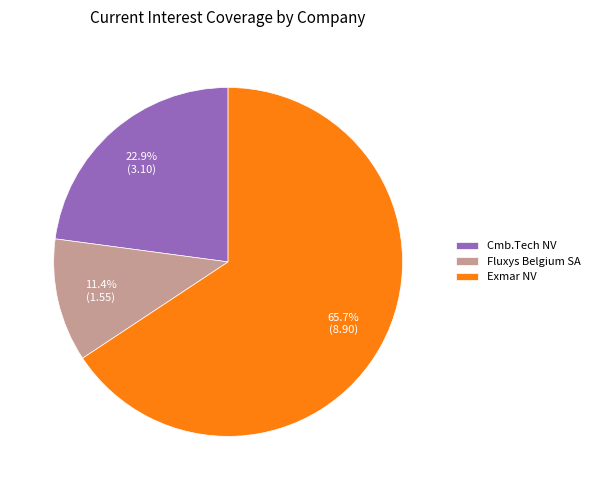

Does any single category account for the majority?

Yes